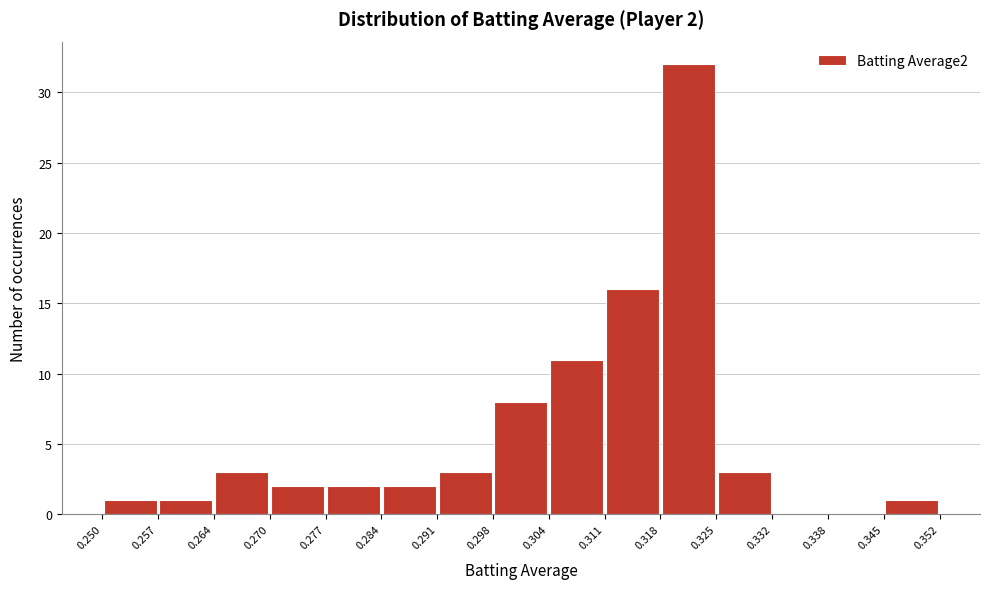

Over which range of the x-axis is the bar tallest?

0.318 to 0.325